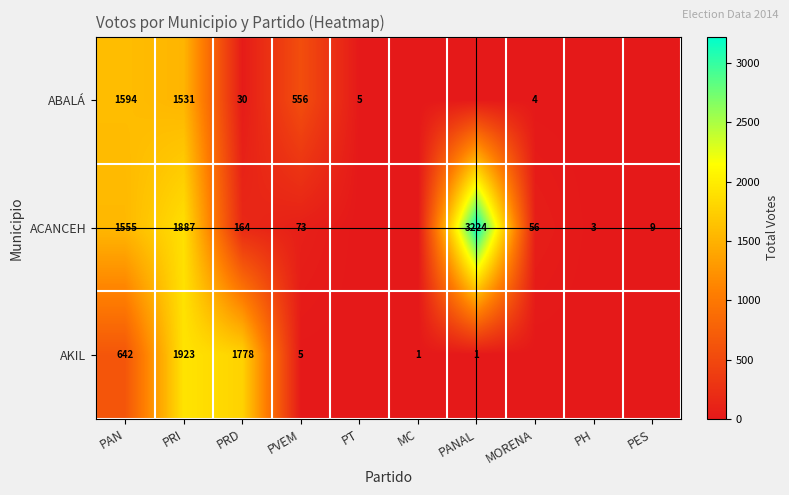

Is the value of ABALÁ at PRD greater than the value of ACANCEH at PRD?

No